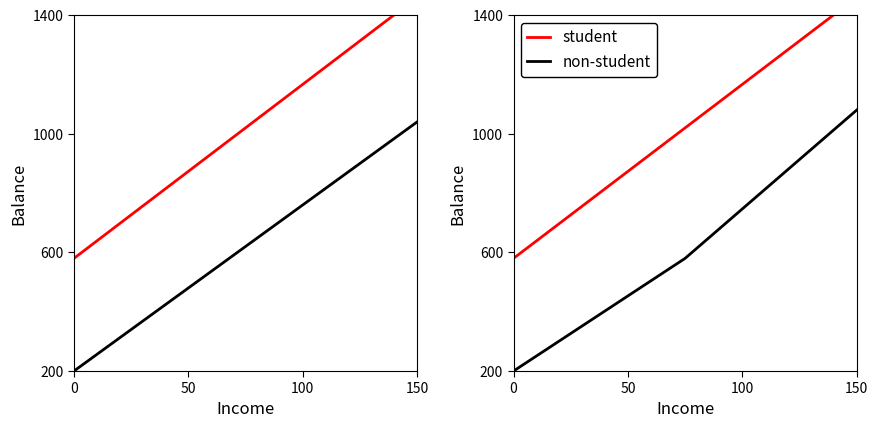

What is the sum of all student values?

3060